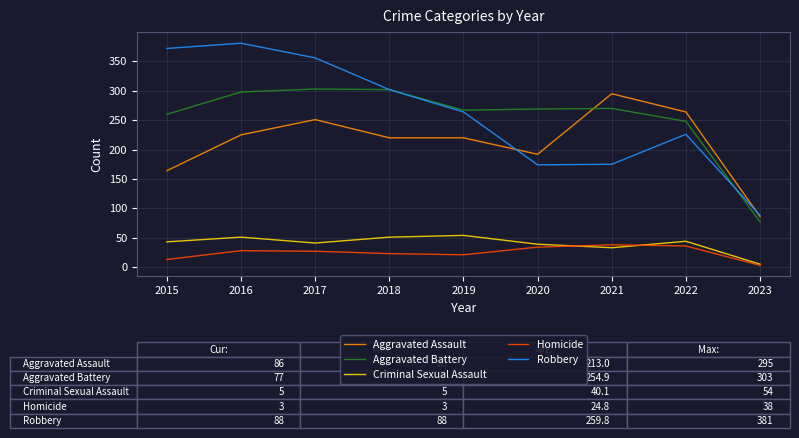

Which series has the largest range (max minus min)?

Robbery